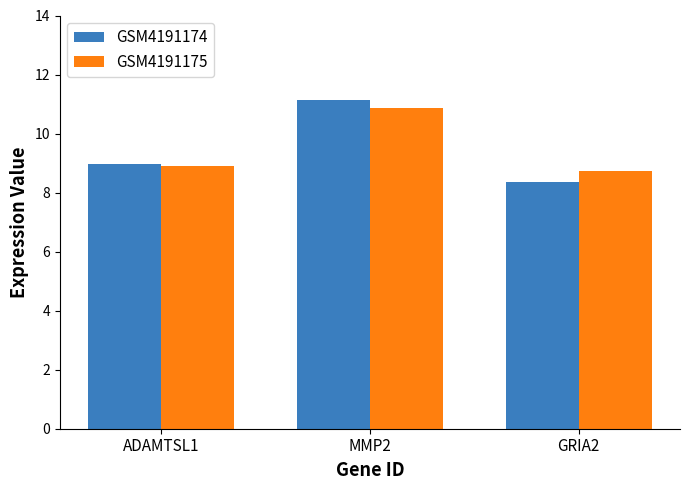

Reading right to left, extract all data points from this chart.

GSM4191174: 8.4	11.1	9.0
GSM4191175: 8.7	10.9	8.9